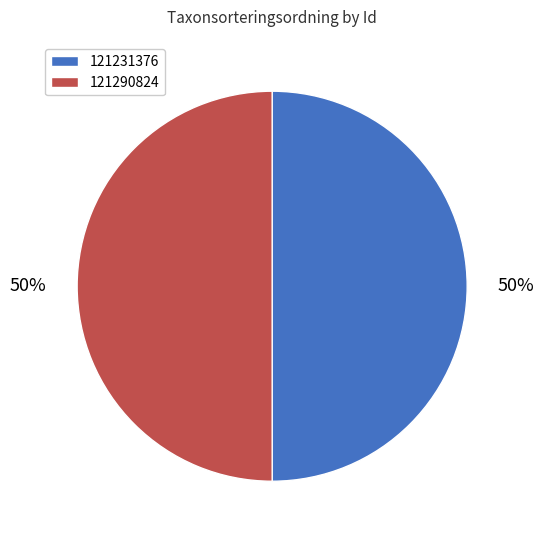

What is the ratio of the value at 121290824 to the value at 121231376?

1.0